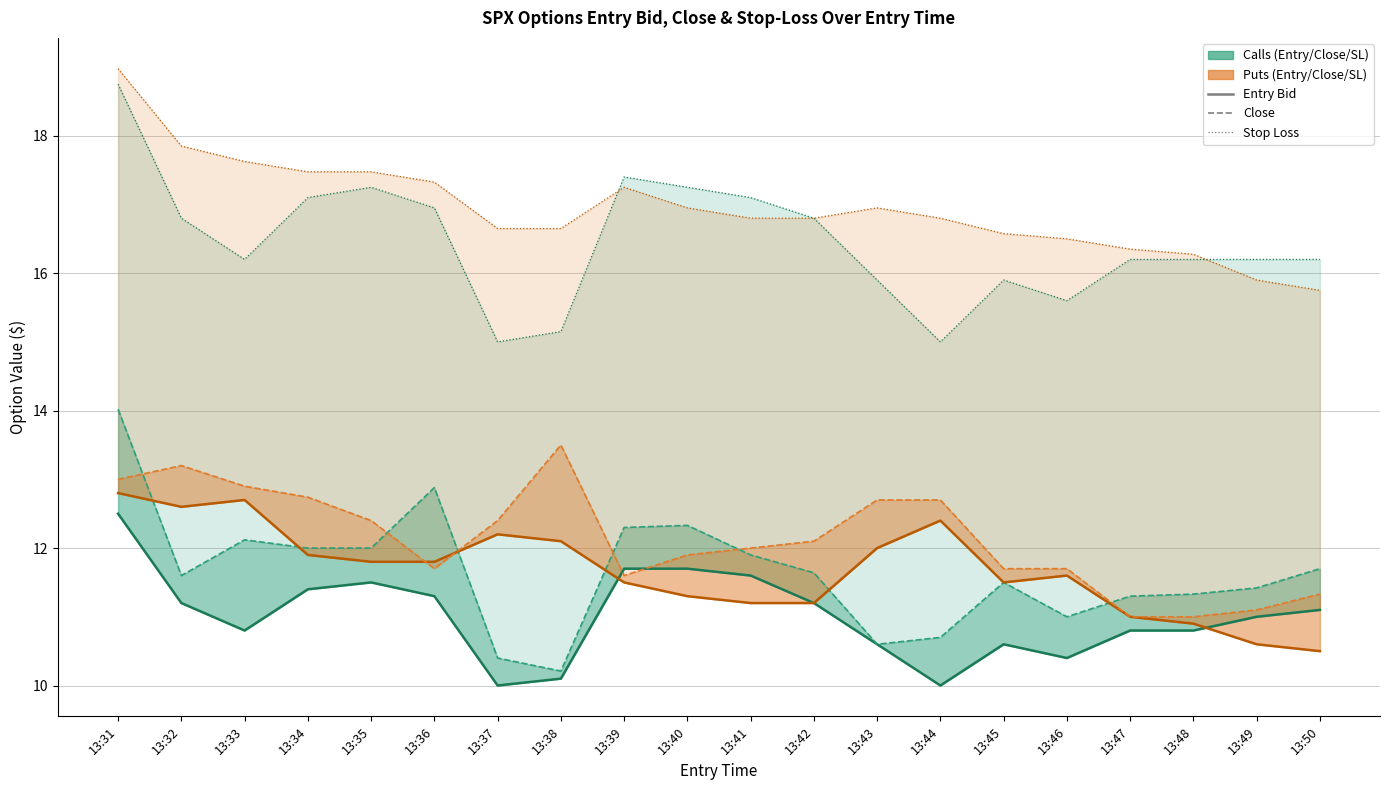

At how many categories does at least one series exceed 16?

20